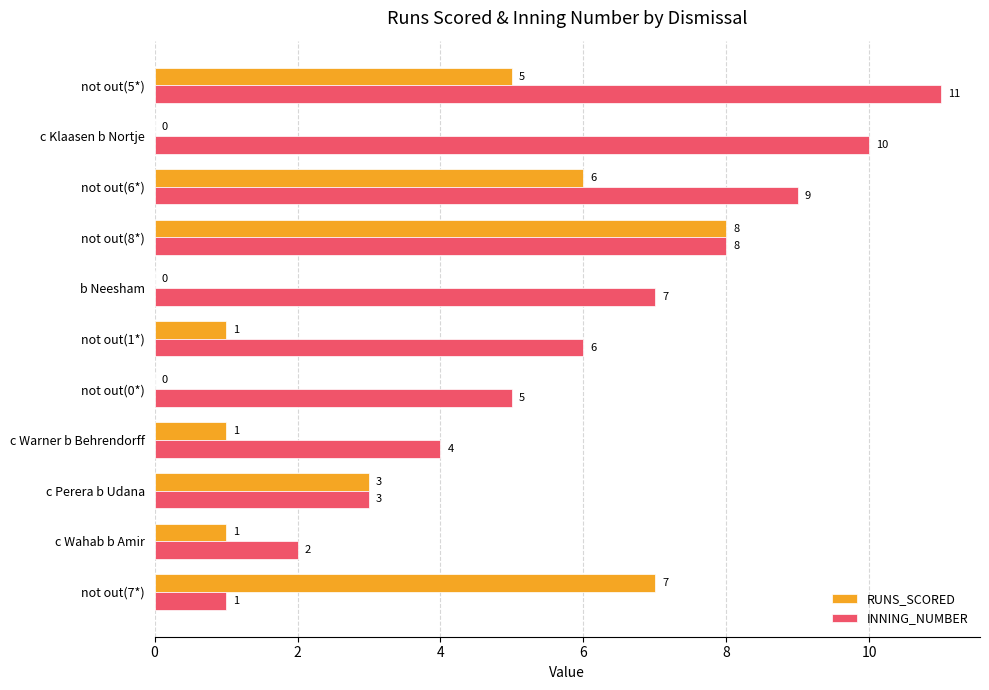

Which series changed the most between not out(7*) and c Wahab b Amir?

RUNS_SCORED